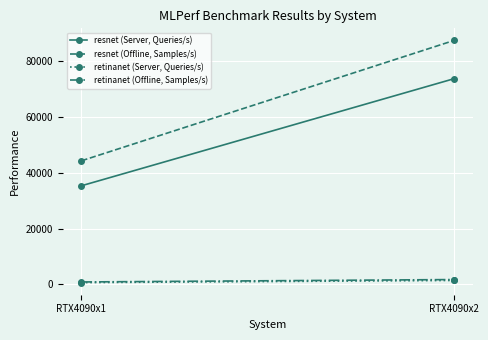

How many lines are shown in the chart?

4